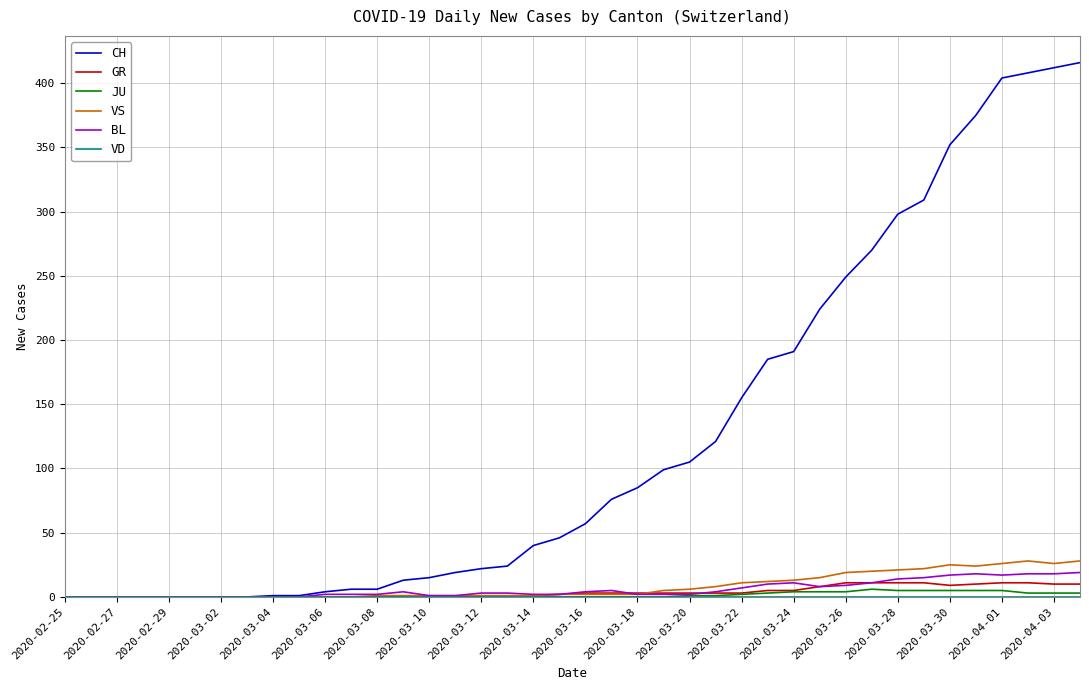

What is the sum of all CH values?

4988